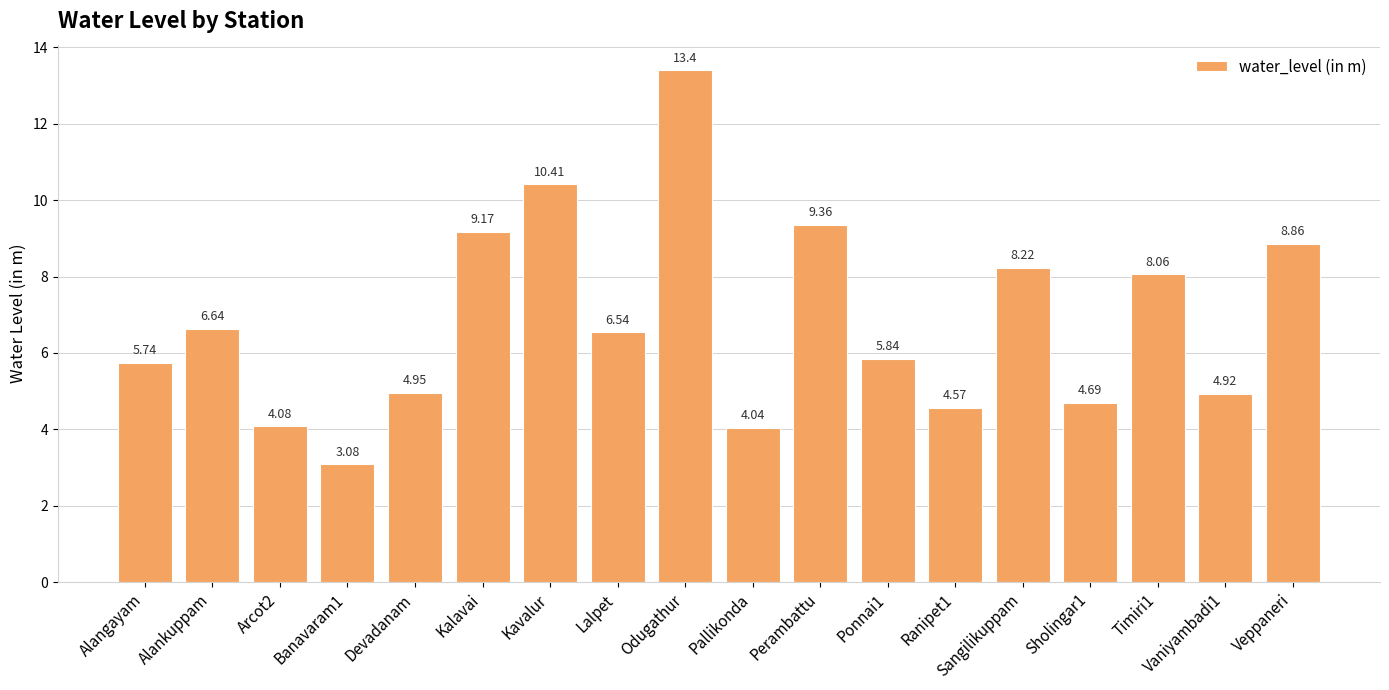

Which category has the highest value across all series?

Odugathur